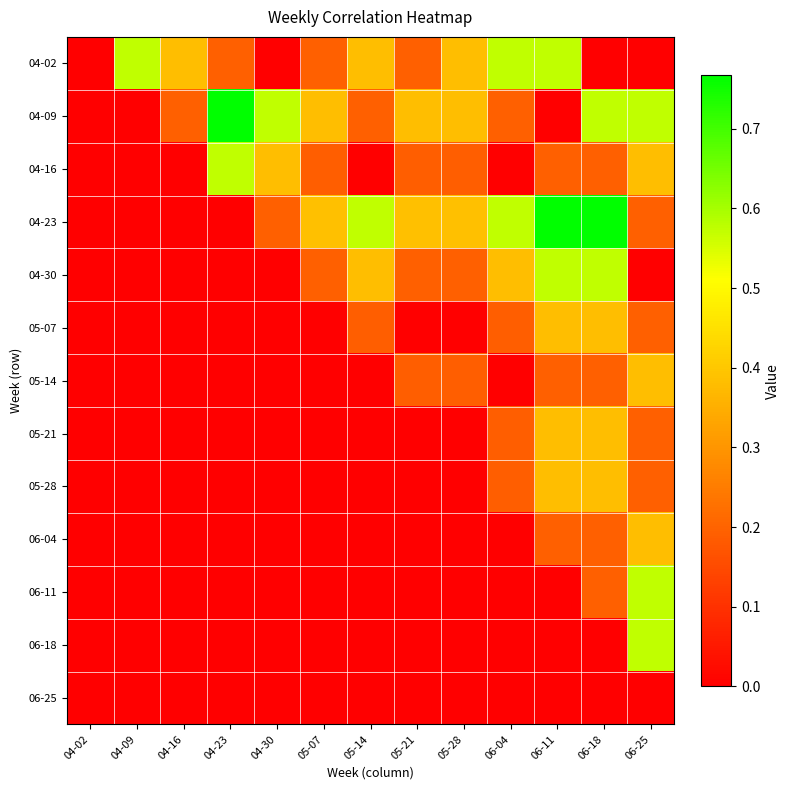

Reading left to right, list all the values displayed in this chart.

04-02: 04-02=0.0	04-09=0.6	04-16=0.4	04-23=0.2	04-30=0.0	05-07=0.2	05-14=0.4	05-21=0.2	05-28=0.4	06-04=0.6	06-11=0.6	06-18=0.0	06-25=0.0
04-09: 04-02=0.0	04-09=0.0	04-16=0.2	04-23=0.8	04-30=0.6	05-07=0.4	05-14=0.2	05-21=0.4	05-28=0.4	06-04=0.2	06-11=0.0	06-18=0.6	06-25=0.6
04-16: 04-02=0.0	04-09=0.0	04-16=0.0	04-23=0.6	04-30=0.4	05-07=0.2	05-14=0.0	05-21=0.2	05-28=0.2	06-04=0.0	06-11=0.2	06-18=0.2	06-25=0.4
04-23: 04-02=0.0	04-09=0.0	04-16=0.0	04-23=0.0	04-30=0.2	05-07=0.4	05-14=0.6	05-21=0.4	05-28=0.4	06-04=0.6	06-11=0.8	06-18=0.8	06-25=0.2
04-30: 04-02=0.0	04-09=0.0	04-16=0.0	04-23=0.0	04-30=0.0	05-07=0.2	05-14=0.4	05-21=0.2	05-28=0.2	06-04=0.4	06-11=0.6	06-18=0.6	06-25=0.0
05-07: 04-02=0.0	04-09=0.0	04-16=0.0	04-23=0.0	04-30=0.0	05-07=0.0	05-14=0.2	05-21=0.0	05-28=0.0	06-04=0.2	06-11=0.4	06-18=0.4	06-25=0.2
05-14: 04-02=0.0	04-09=0.0	04-16=0.0	04-23=0.0	04-30=0.0	05-07=0.0	05-14=0.0	05-21=0.2	05-28=0.2	06-04=0.0	06-11=0.2	06-18=0.2	06-25=0.4
05-21: 04-02=0.0	04-09=0.0	04-16=0.0	04-23=0.0	04-30=0.0	05-07=0.0	05-14=0.0	05-21=0.0	05-28=0.0	06-04=0.2	06-11=0.4	06-18=0.4	06-25=0.2
05-28: 04-02=0.0	04-09=0.0	04-16=0.0	04-23=0.0	04-30=0.0	05-07=0.0	05-14=0.0	05-21=0.0	05-28=0.0	06-04=0.2	06-11=0.4	06-18=0.4	06-25=0.2
06-04: 04-02=0.0	04-09=0.0	04-16=0.0	04-23=0.0	04-30=0.0	05-07=0.0	05-14=0.0	05-21=0.0	05-28=0.0	06-04=0.0	06-11=0.2	06-18=0.2	06-25=0.4
06-11: 04-02=0.0	04-09=0.0	04-16=0.0	04-23=0.0	04-30=0.0	05-07=0.0	05-14=0.0	05-21=0.0	05-28=0.0	06-04=0.0	06-11=0.0	06-18=0.2	06-25=0.6
06-18: 04-02=0.0	04-09=0.0	04-16=0.0	04-23=0.0	04-30=0.0	05-07=0.0	05-14=0.0	05-21=0.0	05-28=0.0	06-04=0.0	06-11=0.0	06-18=0.0	06-25=0.6
06-25: 04-02=0.0	04-09=0.0	04-16=0.0	04-23=0.0	04-30=0.0	05-07=0.0	05-14=0.0	05-21=0.0	05-28=0.0	06-04=0.0	06-11=0.0	06-18=0.0	06-25=0.0